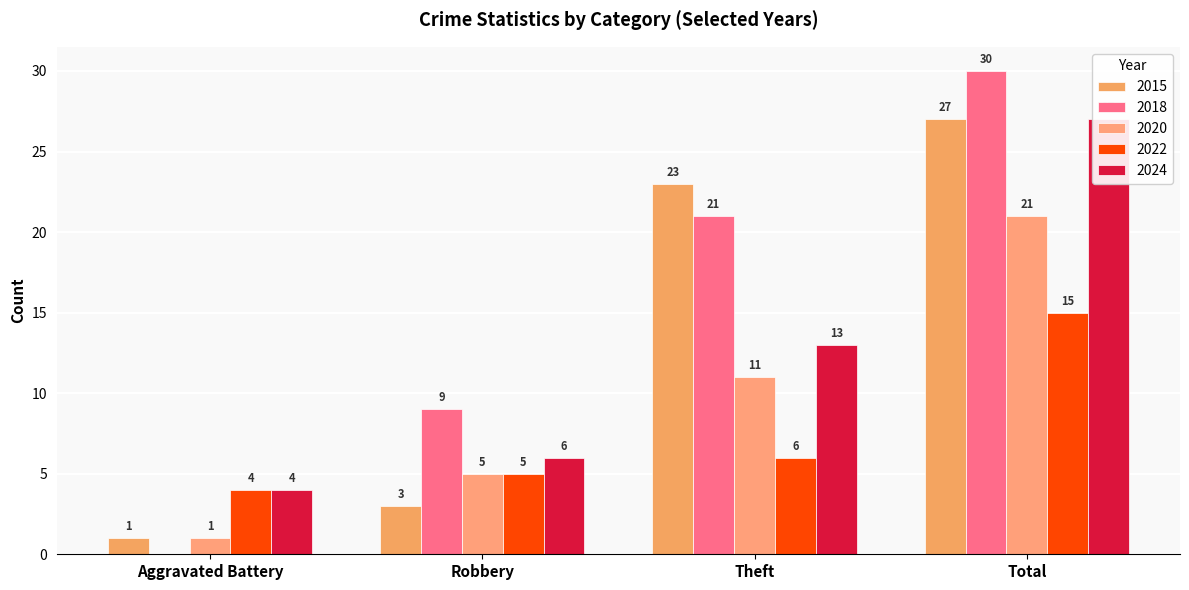

True or false: 2024 has a value of 16 at Total.

False